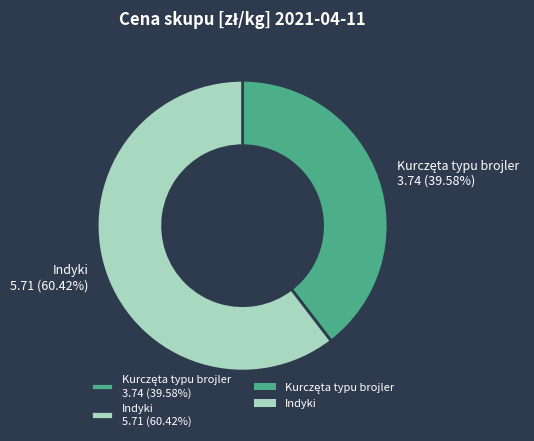

Is there any slice that represents more than half of the pie?

Yes